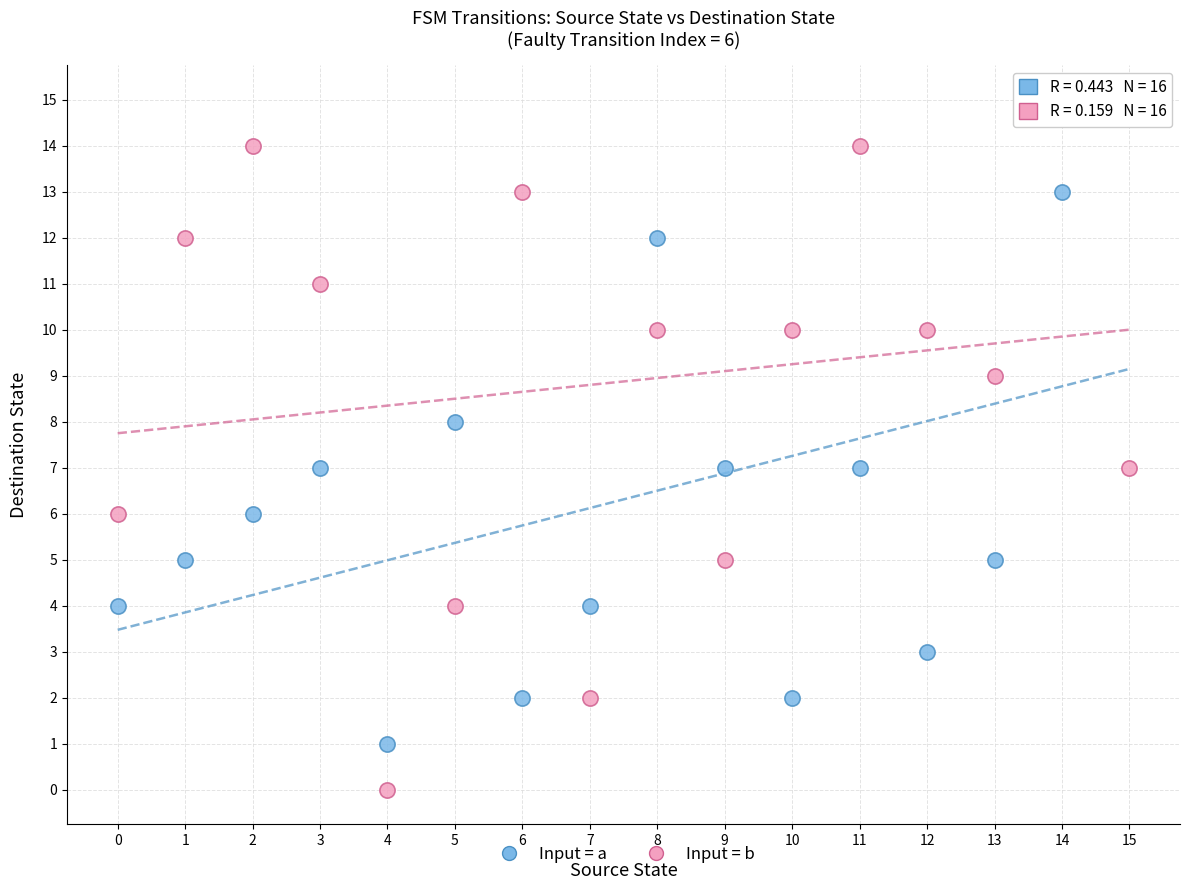

Which series reaches the minimum Y coordinate?

Input = b